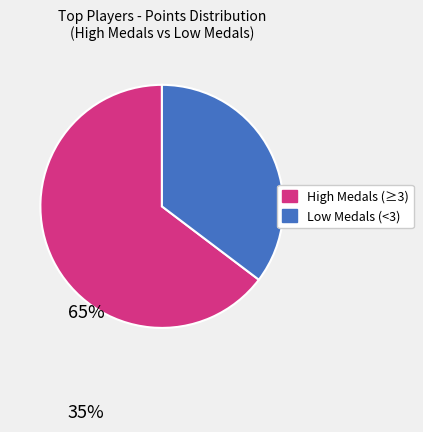

Does any single category account for the majority?

Yes